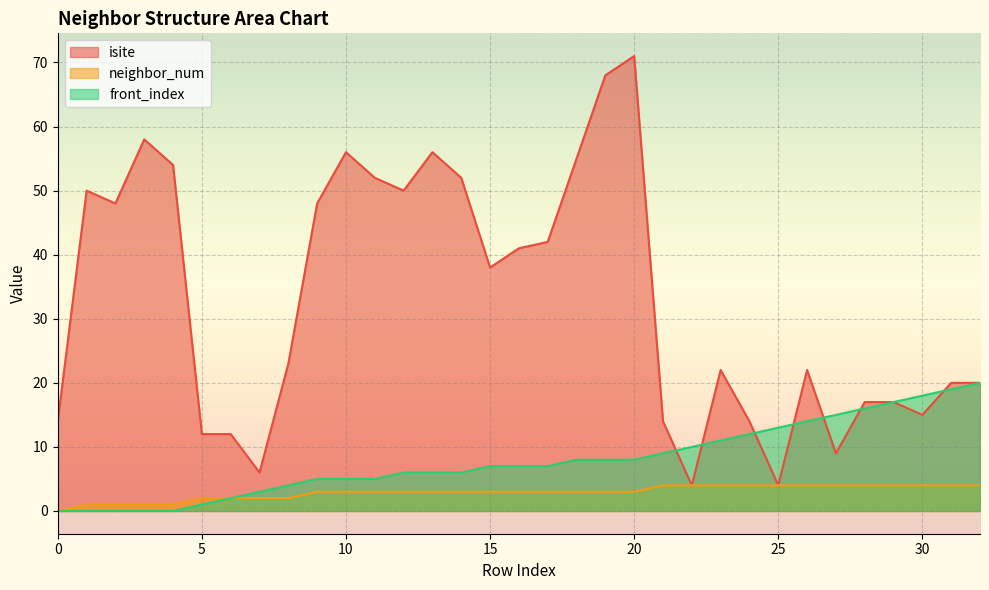

What is the value of the neighbor_num point at the 16th from the left?

3